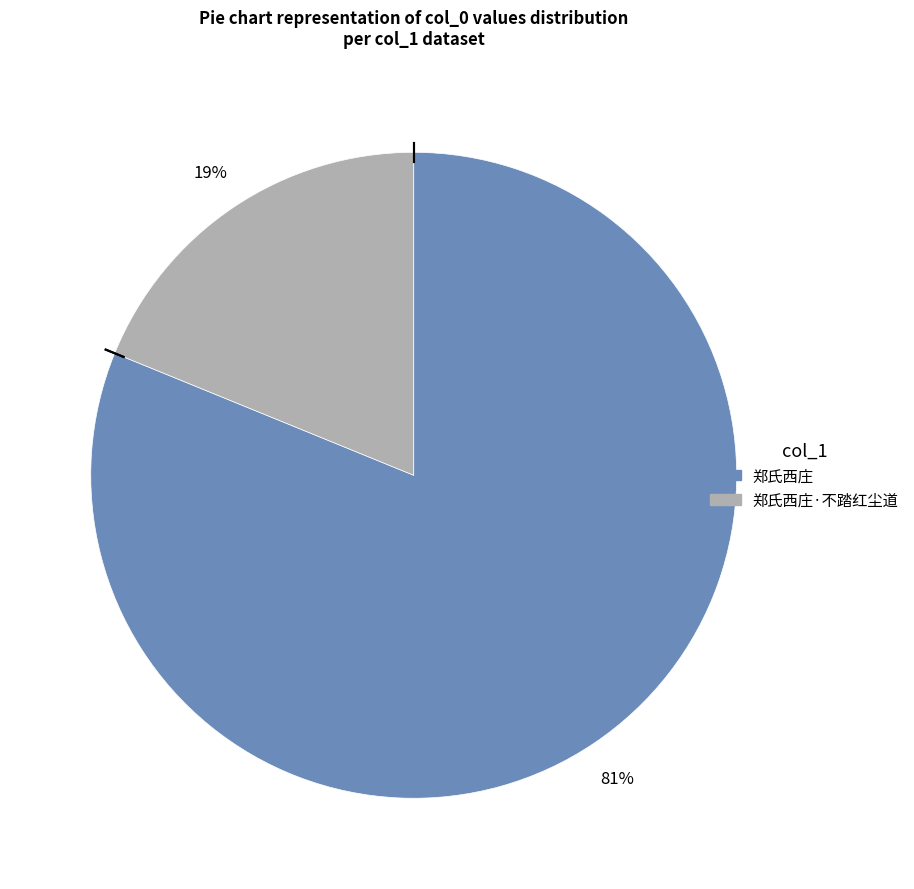

Does any single category account for the majority?

Yes